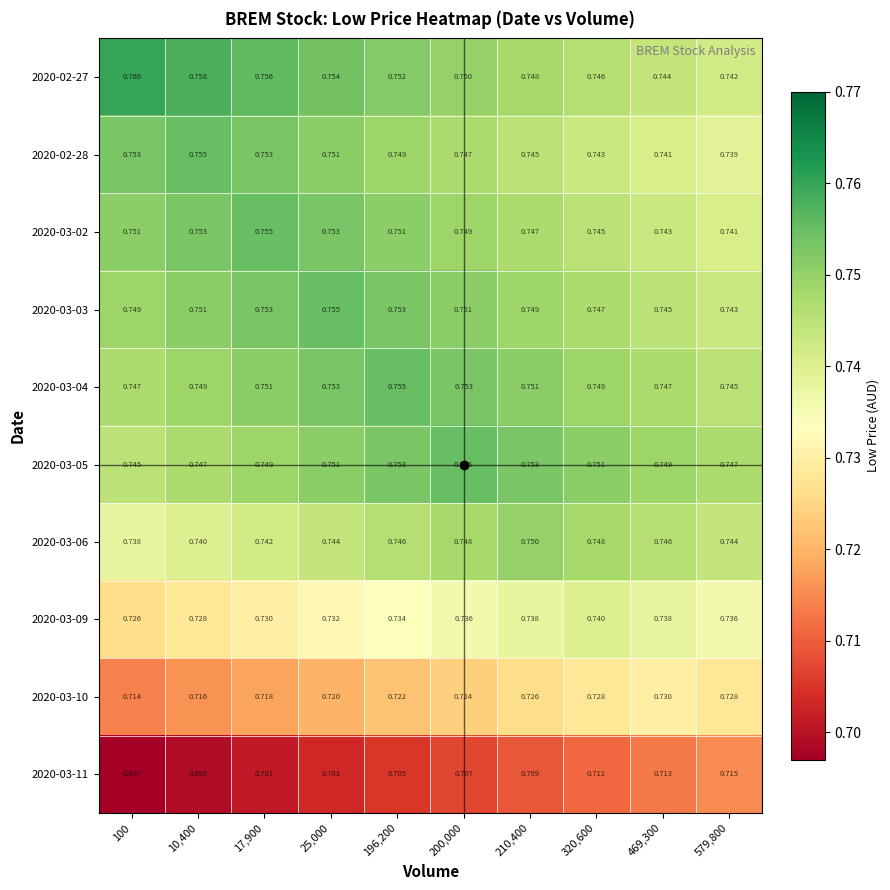

Count the number of categories in the chart.

10